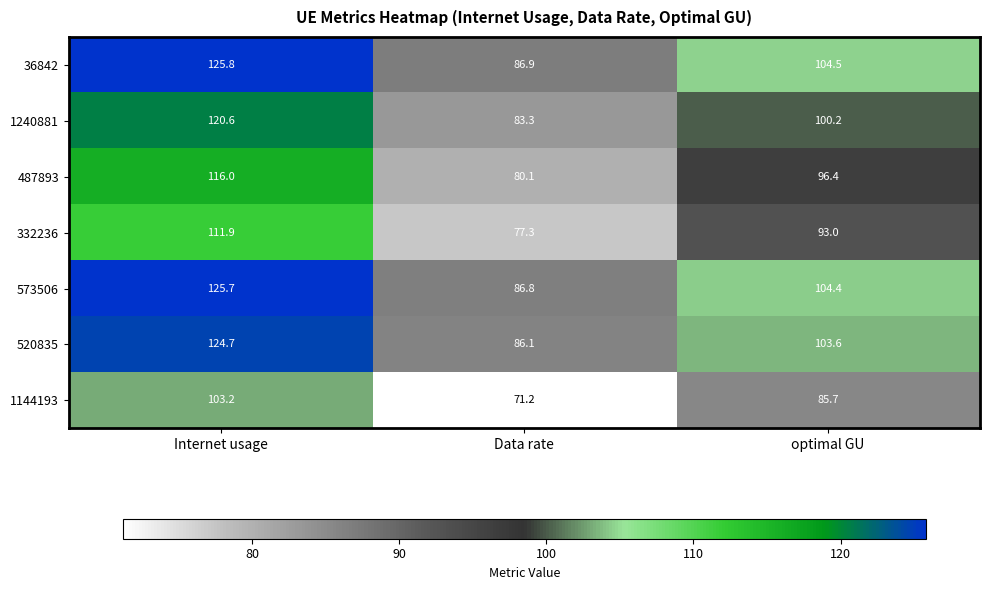

What is the difference between the highest and lowest values at Internet usage?

22.6